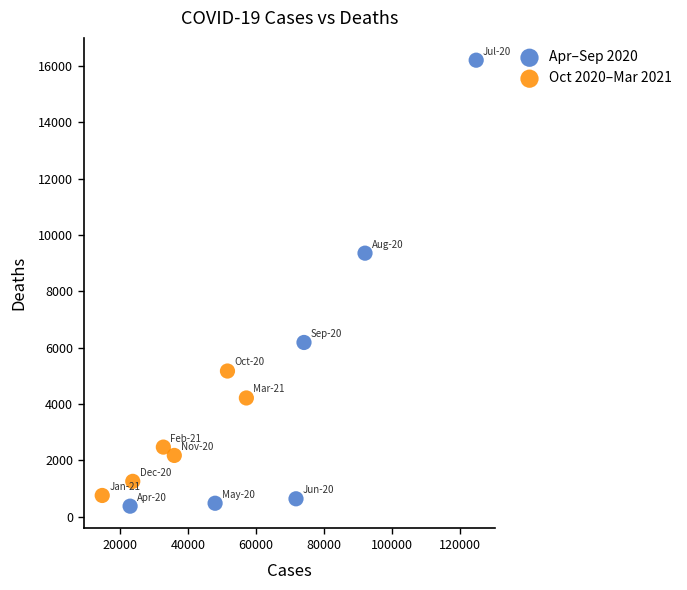

What are all the series names shown in the legend?

Apr–Sep 2020, Oct 2020–Mar 2021